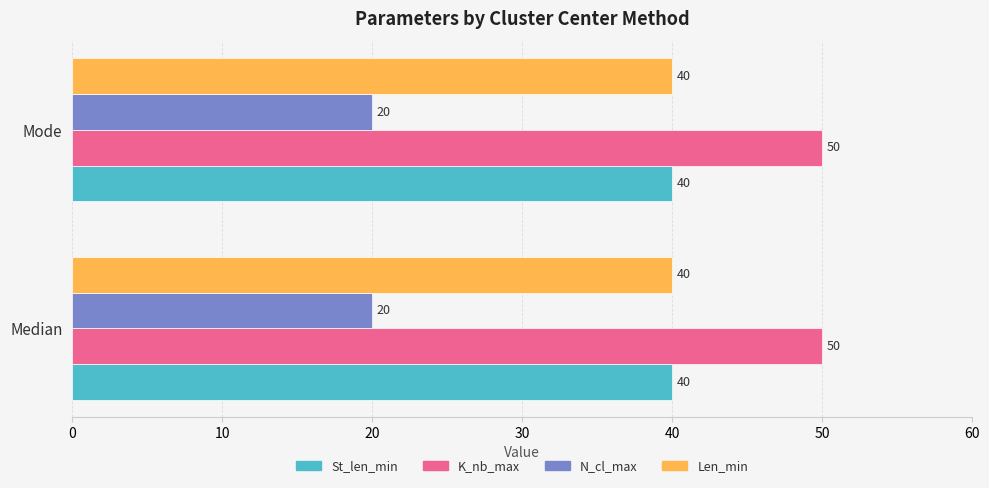

What is the average value of the K_nb_max series?

50